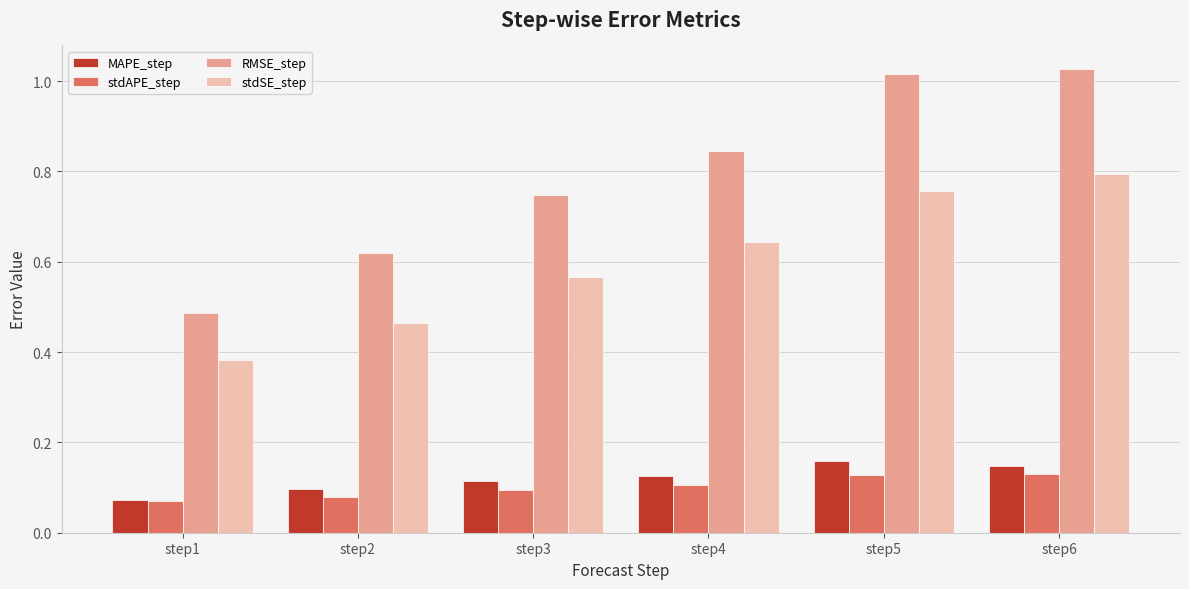

Where is MAPE_step nearest to the value 0?

step1